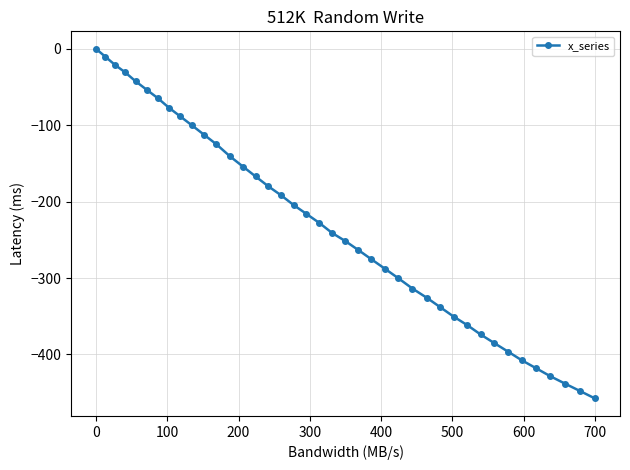

What is the difference between the second highest and minimum values?

447.4